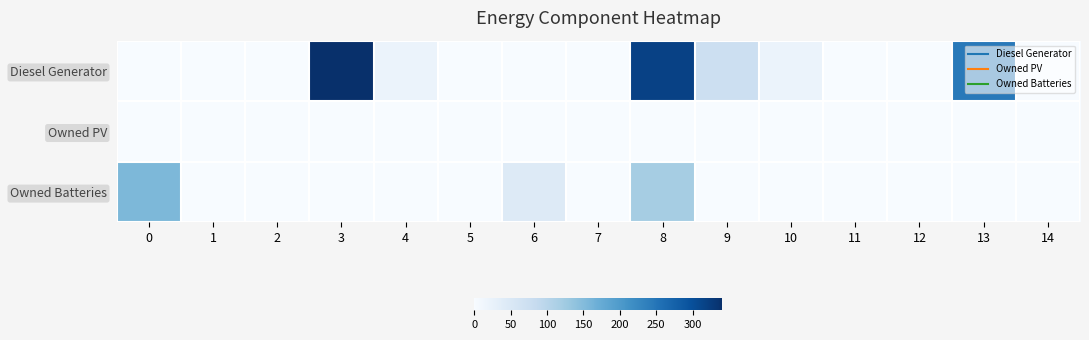

Which series has the largest total across all categories?

row_0